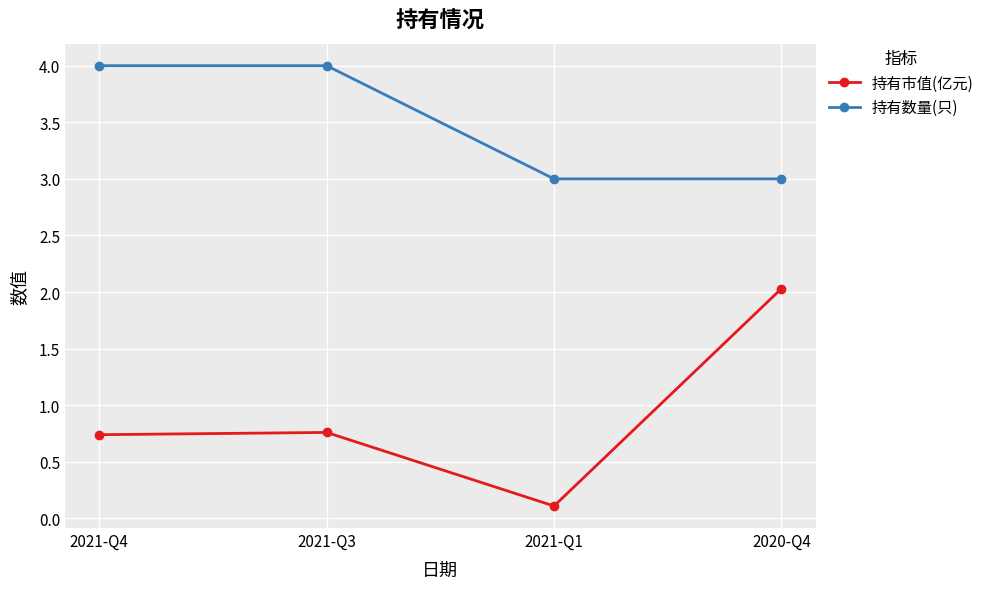

Which series has the widest spread of values?

持有市值(亿元)